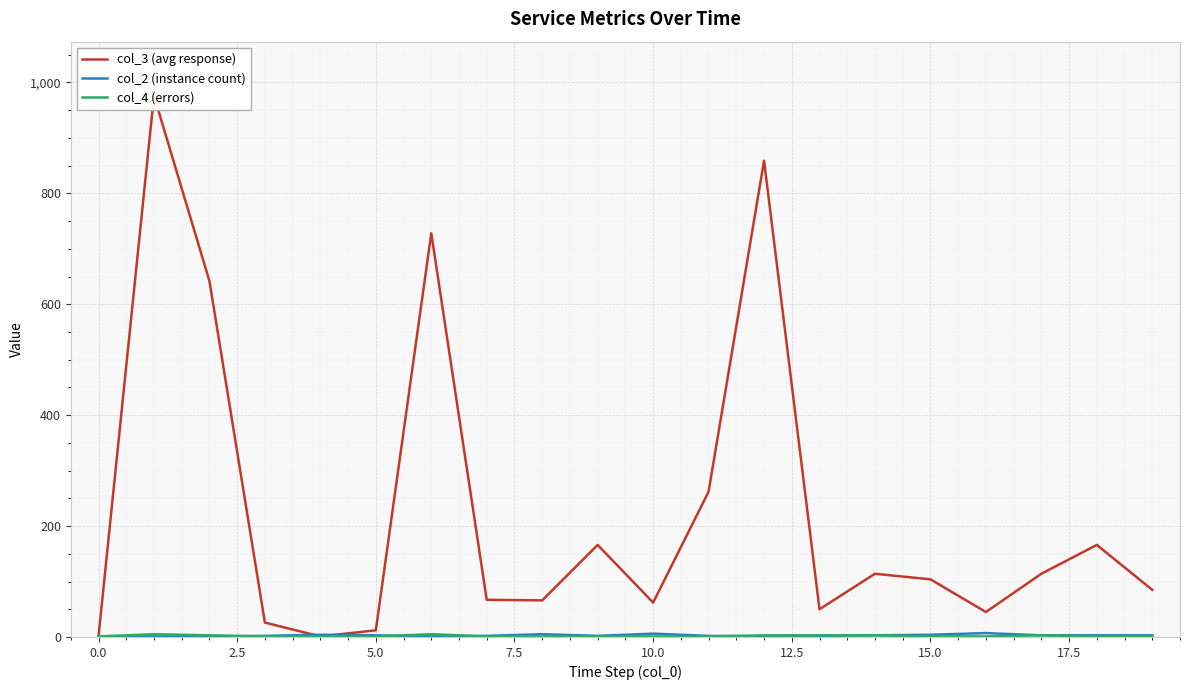

Is this an area chart (filled region under the line)?

No